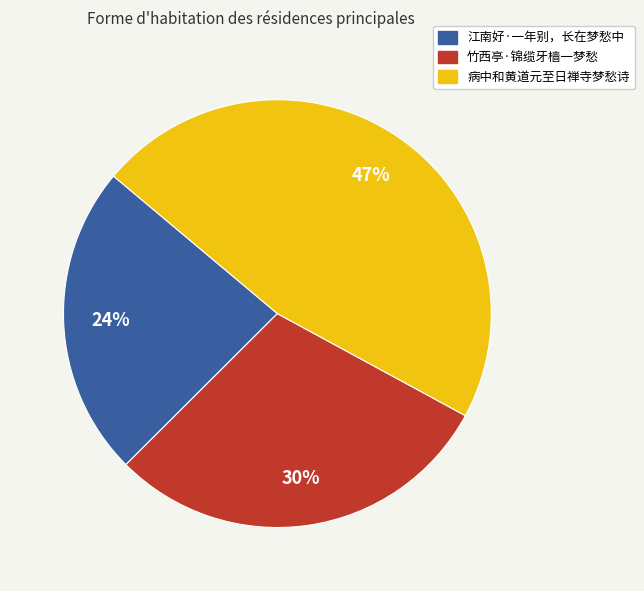

Between 竹西亭·锦缆牙樯一梦愁 and 病中和黄道元至日禅寺梦愁诗, which is larger?

病中和黄道元至日禅寺梦愁诗